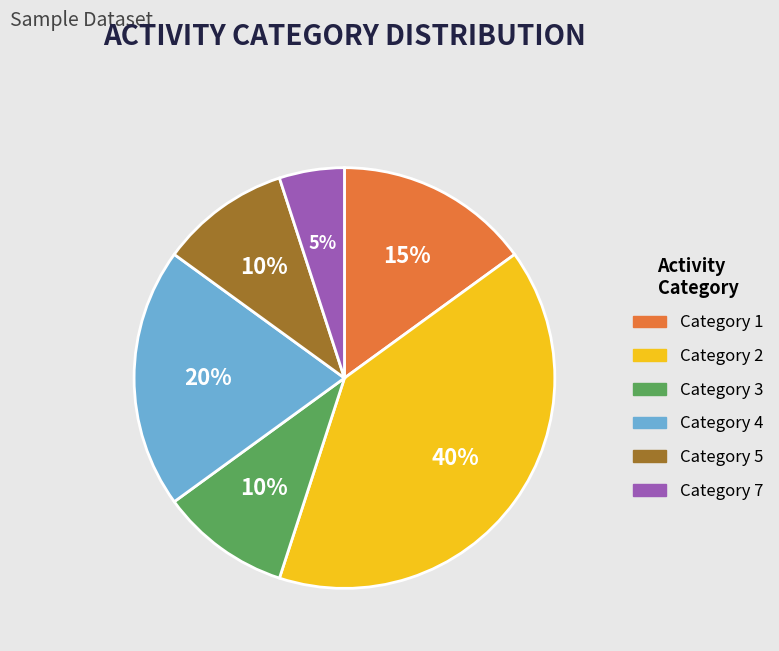

The Category 4 slice represents 27% of the pie. True or false?

False